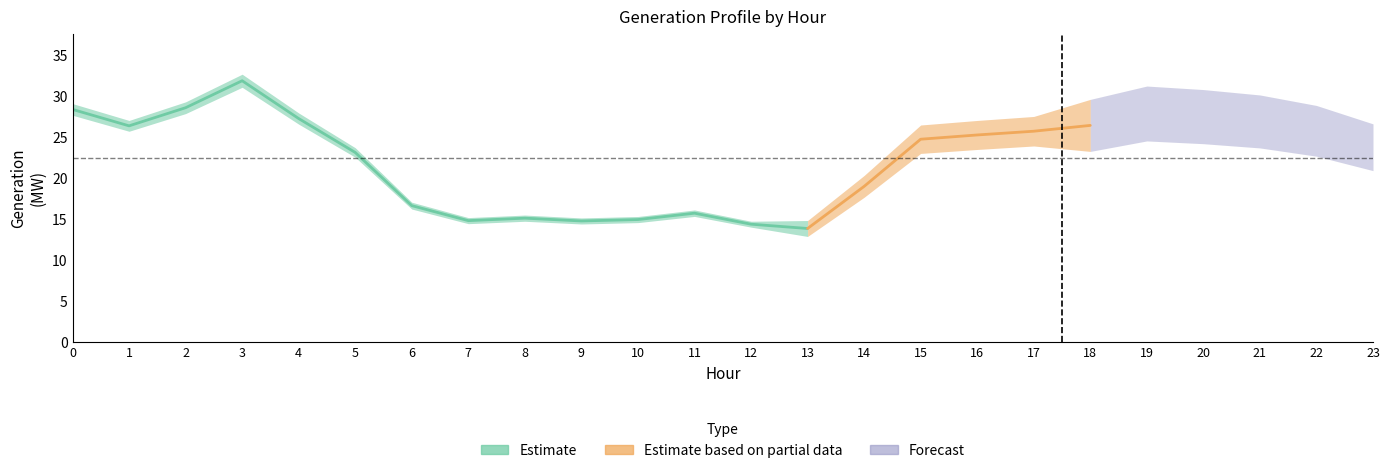

What is the value of the GenID6 point at the 16th from the left?

24.8